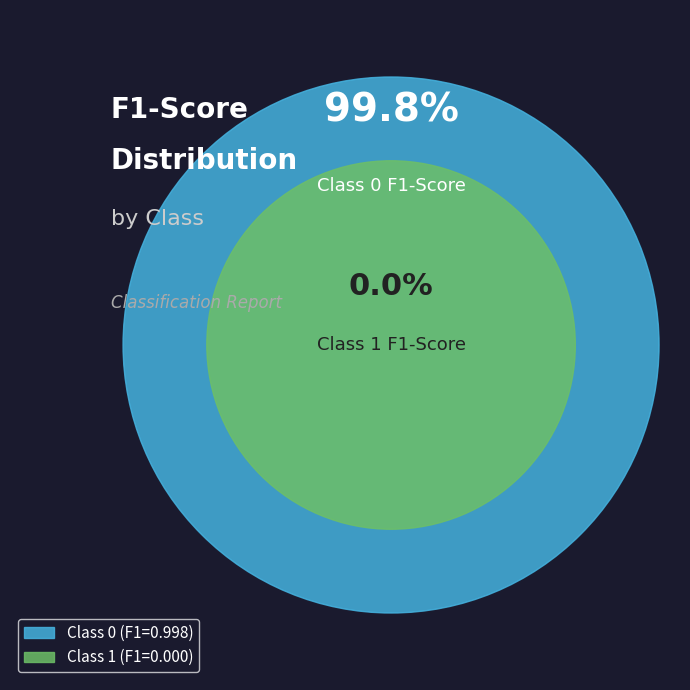

Is it true that 1 is 8% of the pie?

False